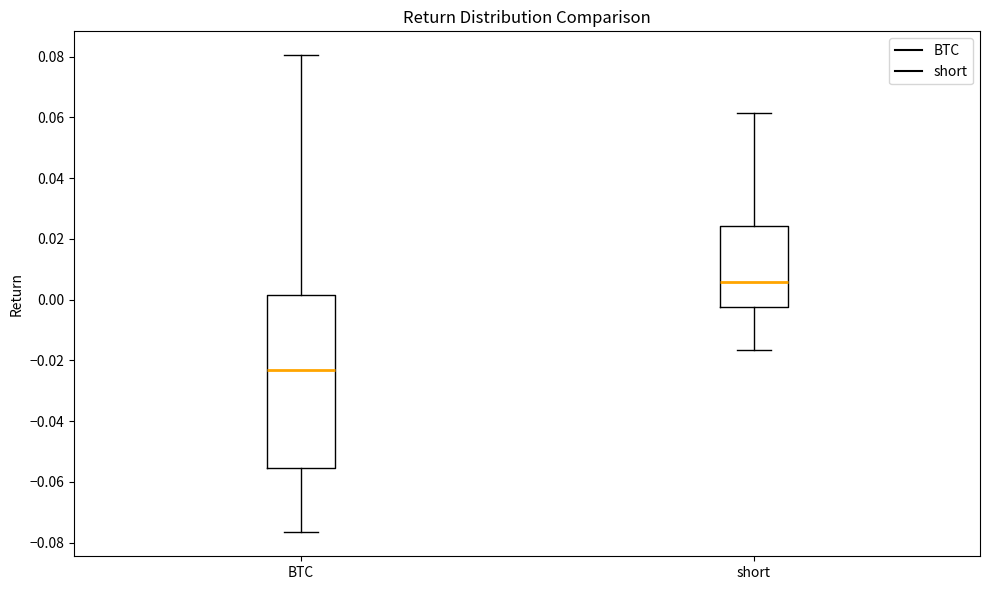

Where does the median line of the box for short sit on the y-axis? The values are not printed on the chart, so give them approximately, as read against the axis.

0.006